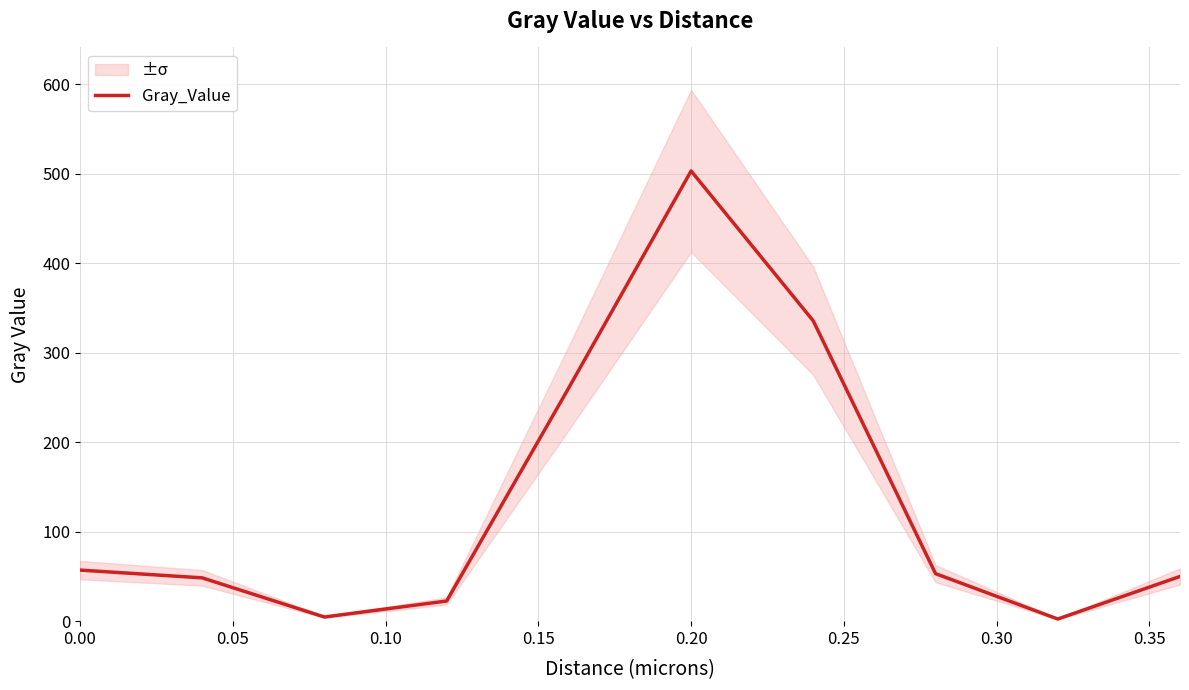

What is the value of the 9th point from the left?

2.4